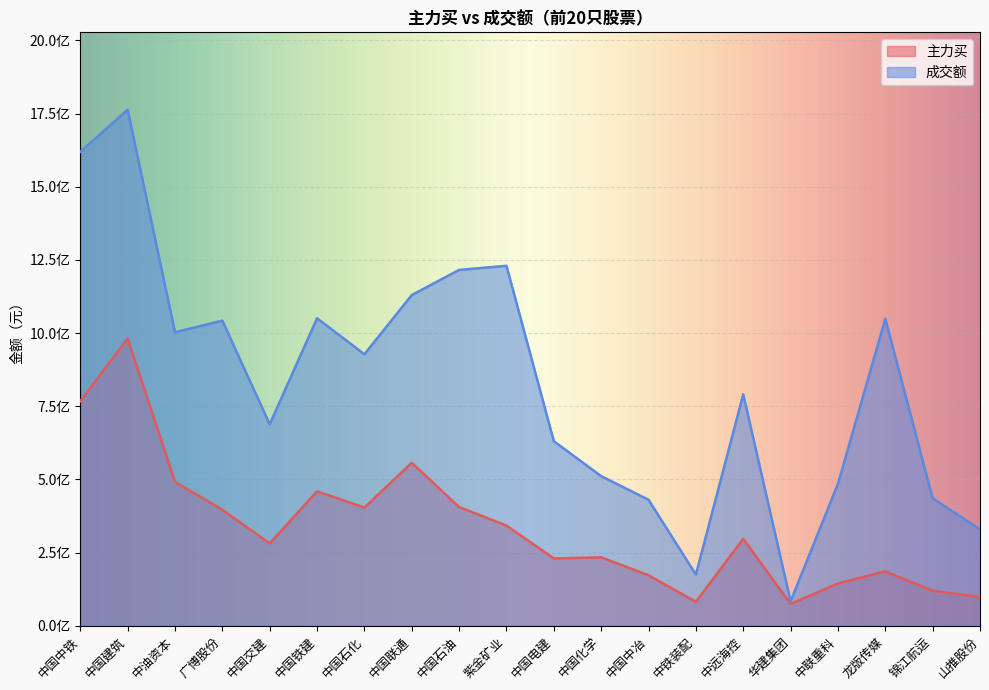

True or false: 成交额 has a value of 1254959932 at 中国石化.

False